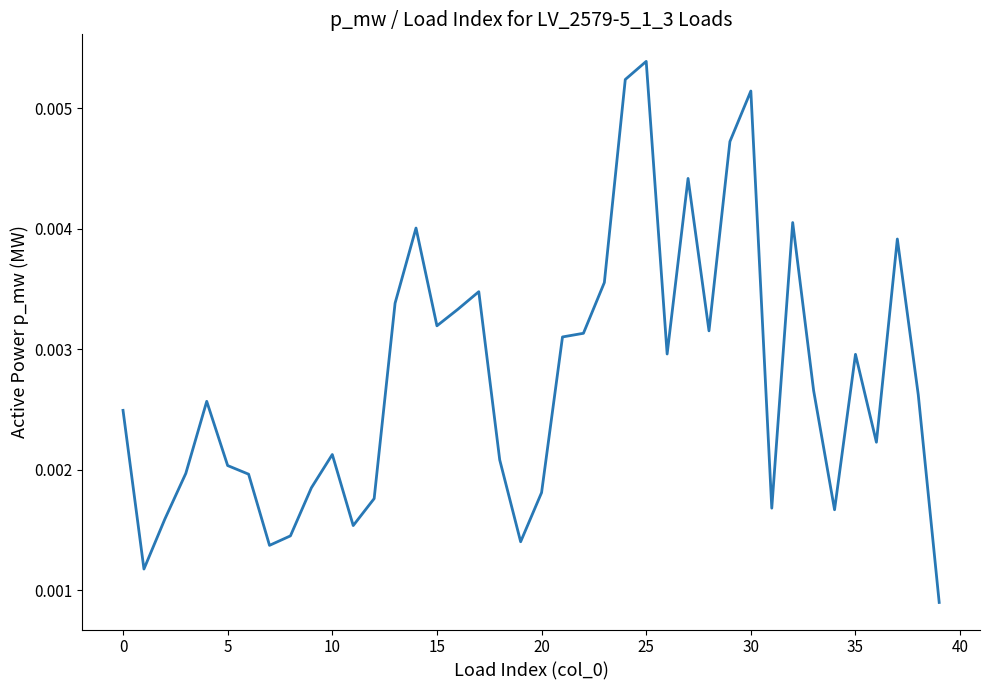

How many lines are shown in the chart?

1